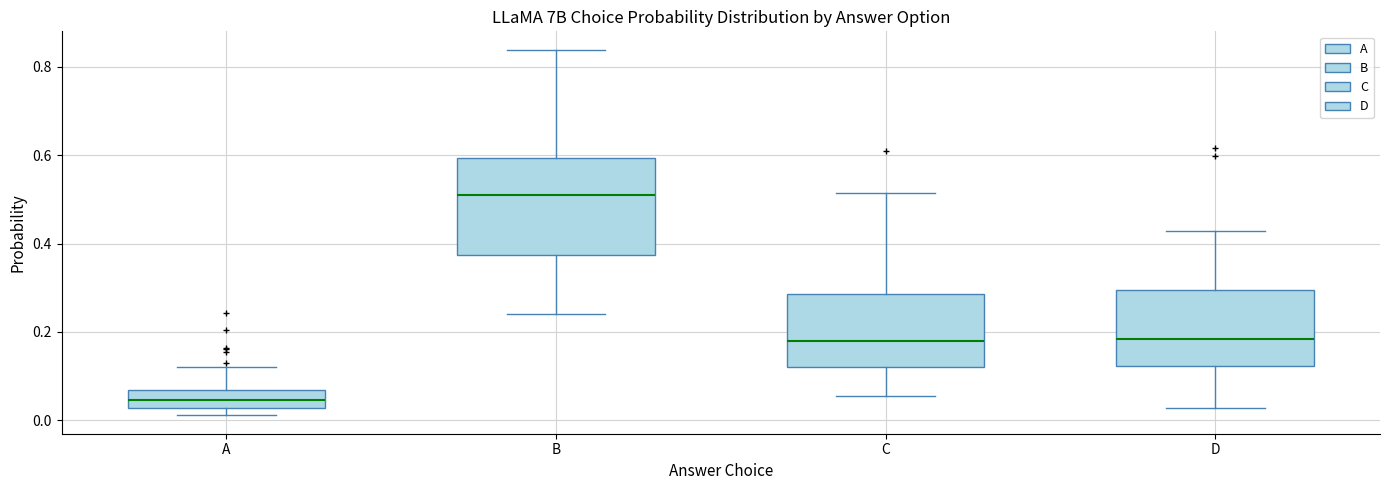

Reading left to right, read every box against the y-axis: the position of its median line, the range the box covers, and the ends of its whiskers. The values are not printed on the chart, so give them approximately, as read against the axis.

A: median 0.04, box 0.02 to 0.06, whiskers 0.02 (just below the box's lower edge) to 0.12
B: median 0.52, box 0.38 to 0.60, whiskers 0.24 to 0.84
C: median 0.18, box 0.12 to 0.28, whiskers 0.06 to 0.52
D: median 0.18, box 0.12 to 0.30, whiskers 0.02 to 0.42